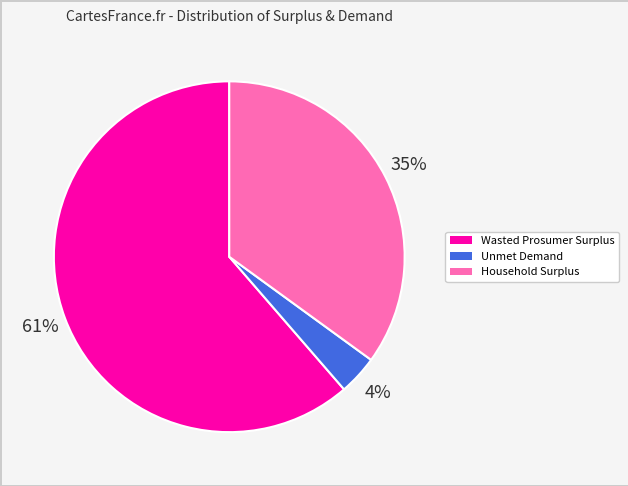

Rank the categories by value from lowest to highest.

Unmet Demand, Household Surplus, Wasted Prosumer Surplus